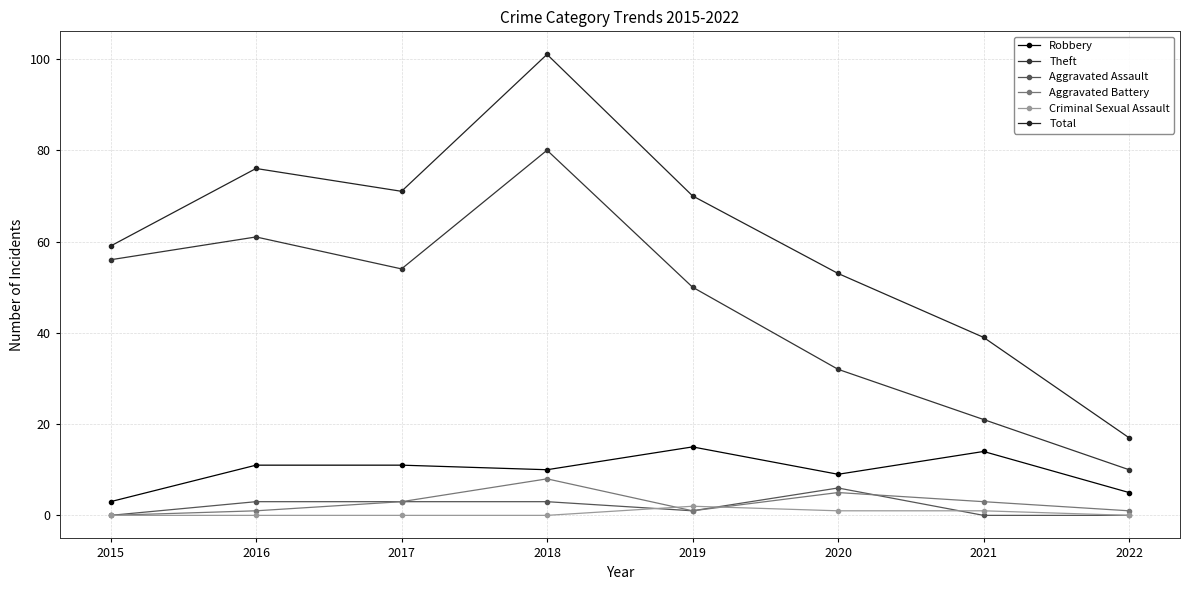

True or false: Robbery and Theft intersect in this chart.

False